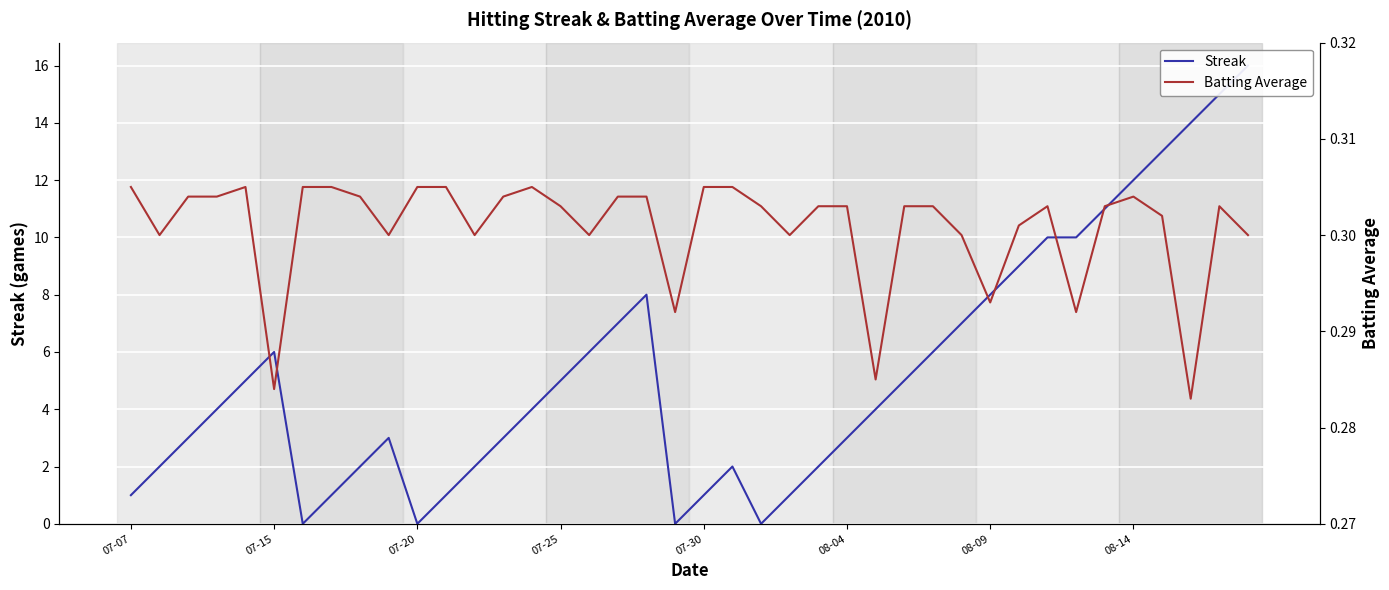

What is the sum of the Streak values at 11 and 12?

3.0